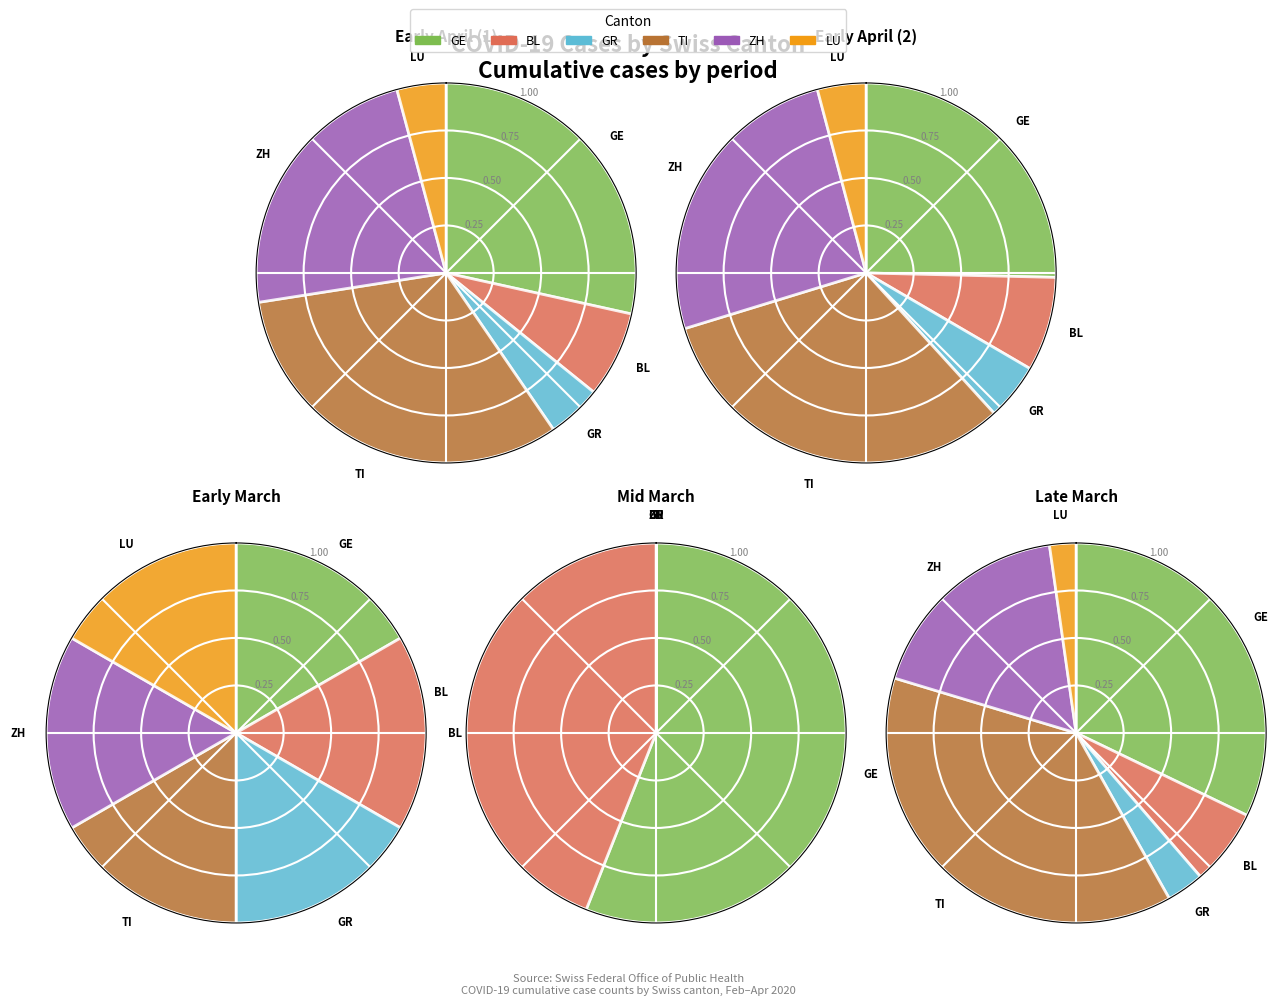

Count the number of slices in the pie.

40